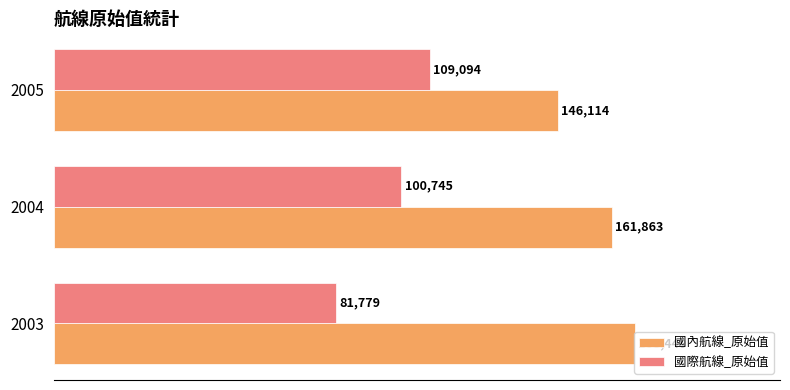

Which series changed the most between 2003 and 2005?

國際航線_原始值